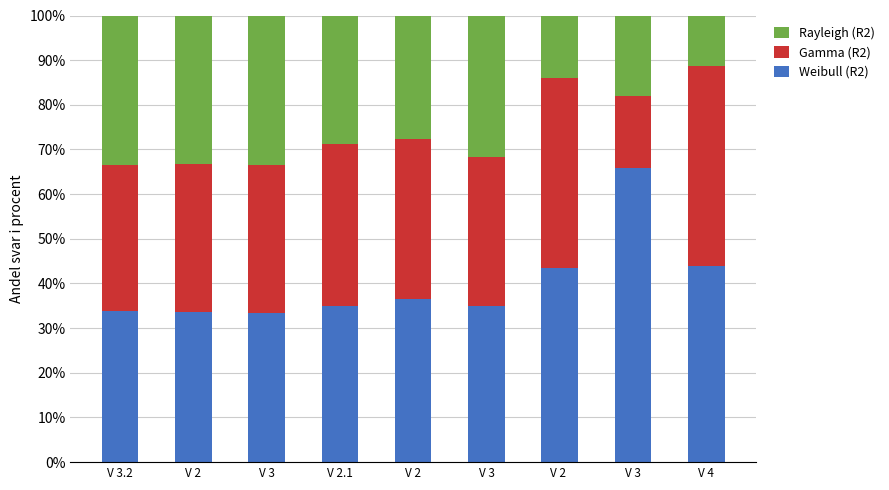

Count the number of data series in this chart.

3